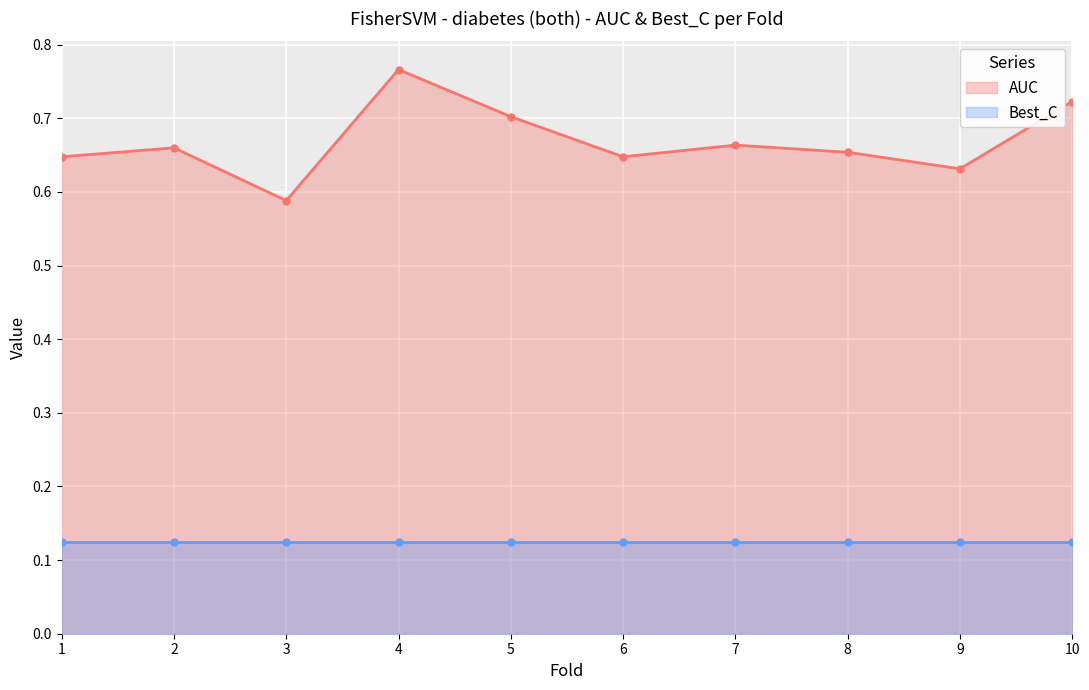

What is the maximum value shown in the chart?

0.8